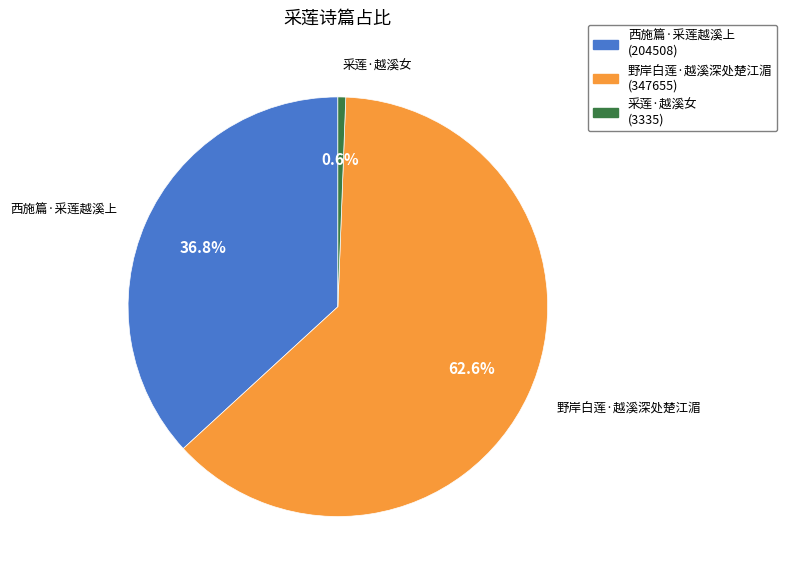

Count the number of slices in the pie.

3